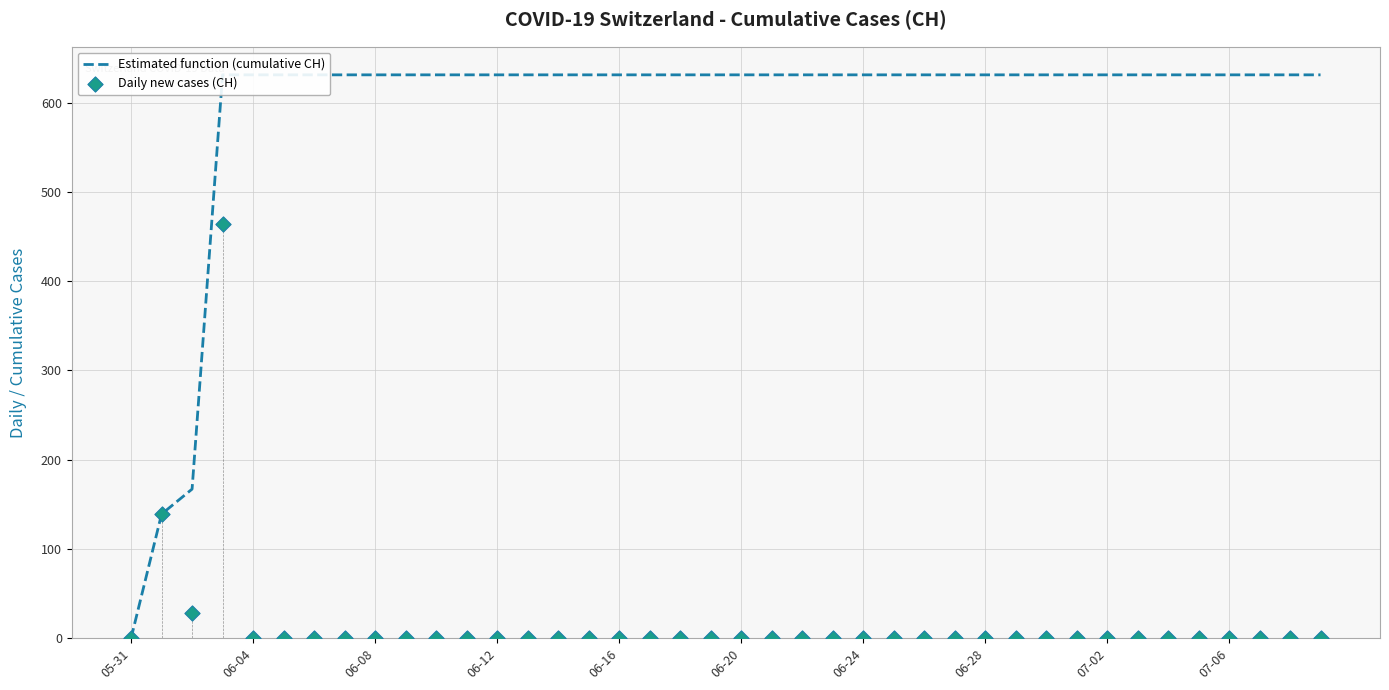

At how many categories does at least one series exceed 413?

37